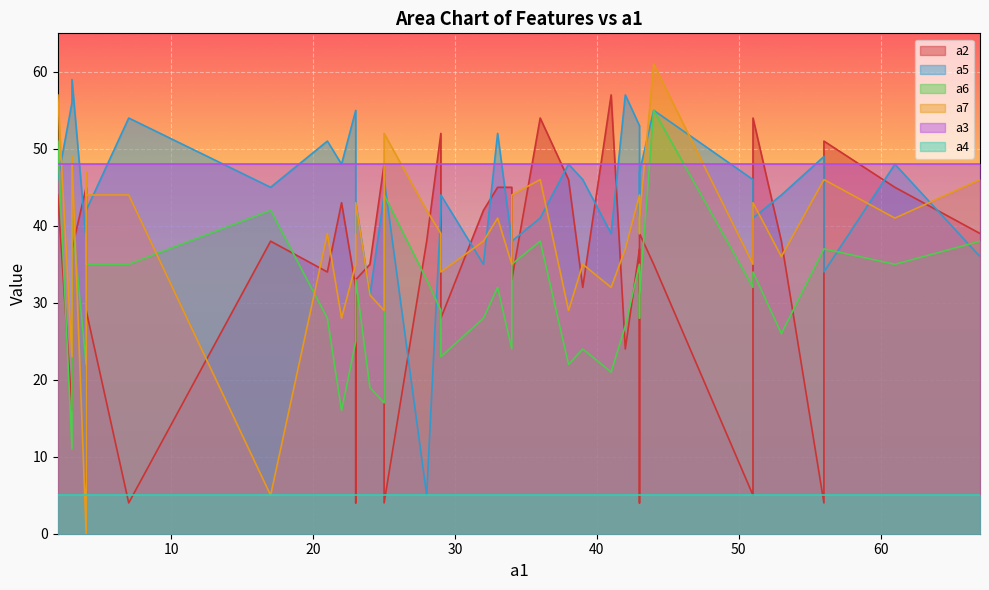

What is the sum of all a7 values?

1536